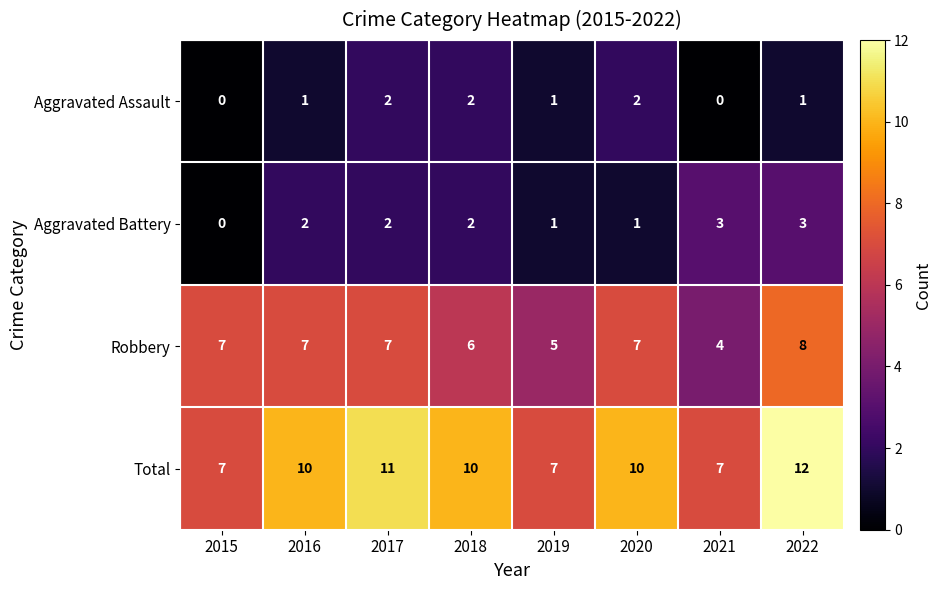

How many Aggravated Assault values are between 1 and 2?

6